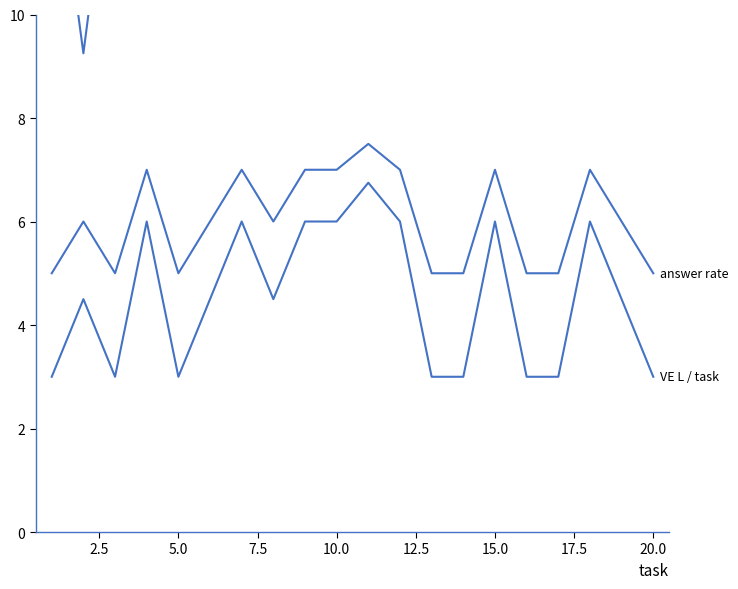

Does the chart have visible grid lines?

No